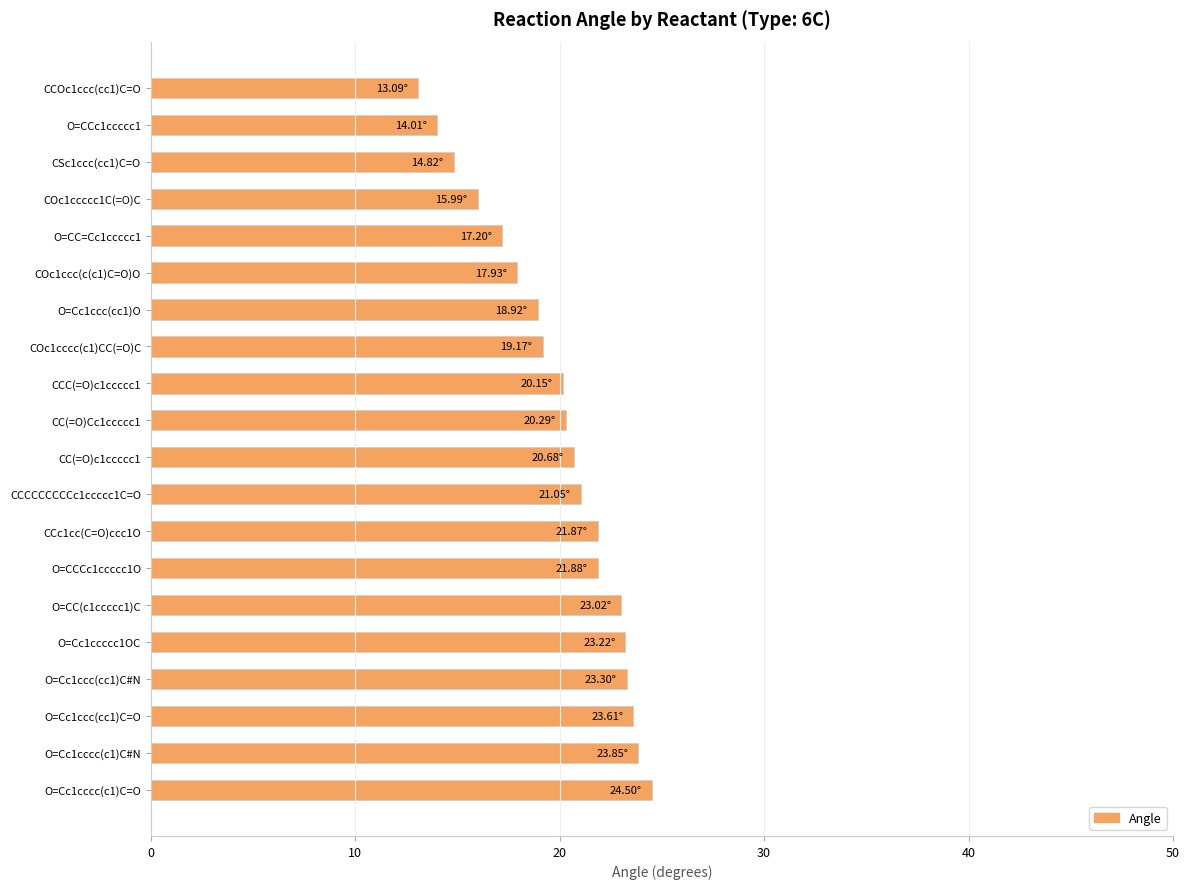

What is the ratio of the value at O=Cc1ccccc1OC to the value at O=CC(c1ccccc1)C?

1.0